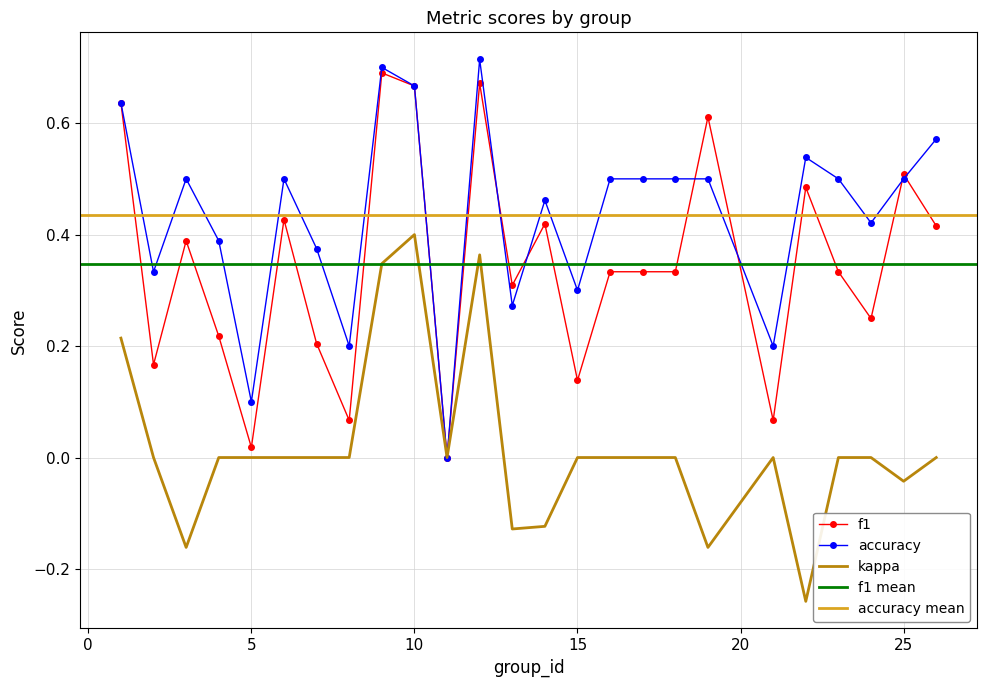

True or false: f1 and accuracy intersect in this chart.

True